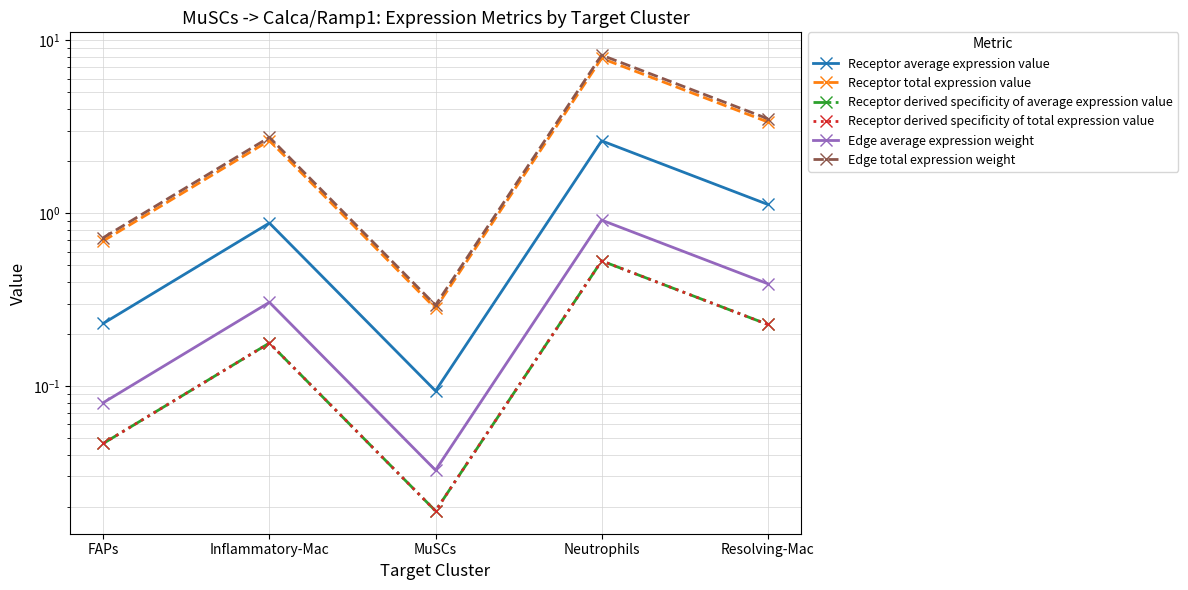

What position from the left is Inflammatory-Mac?

2